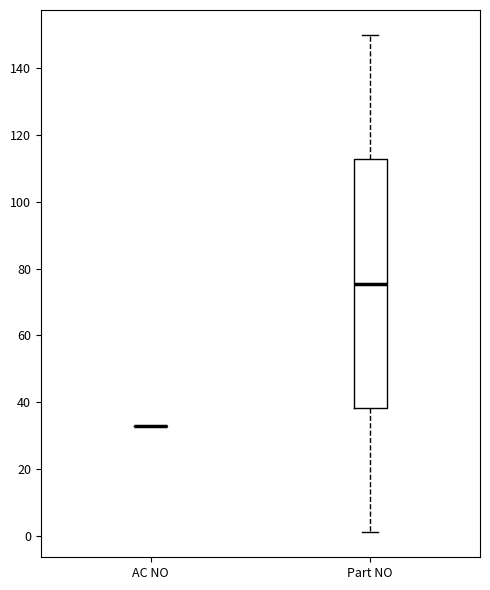

Which box is the tallest, from its lower edge to its upper edge?

Part NO